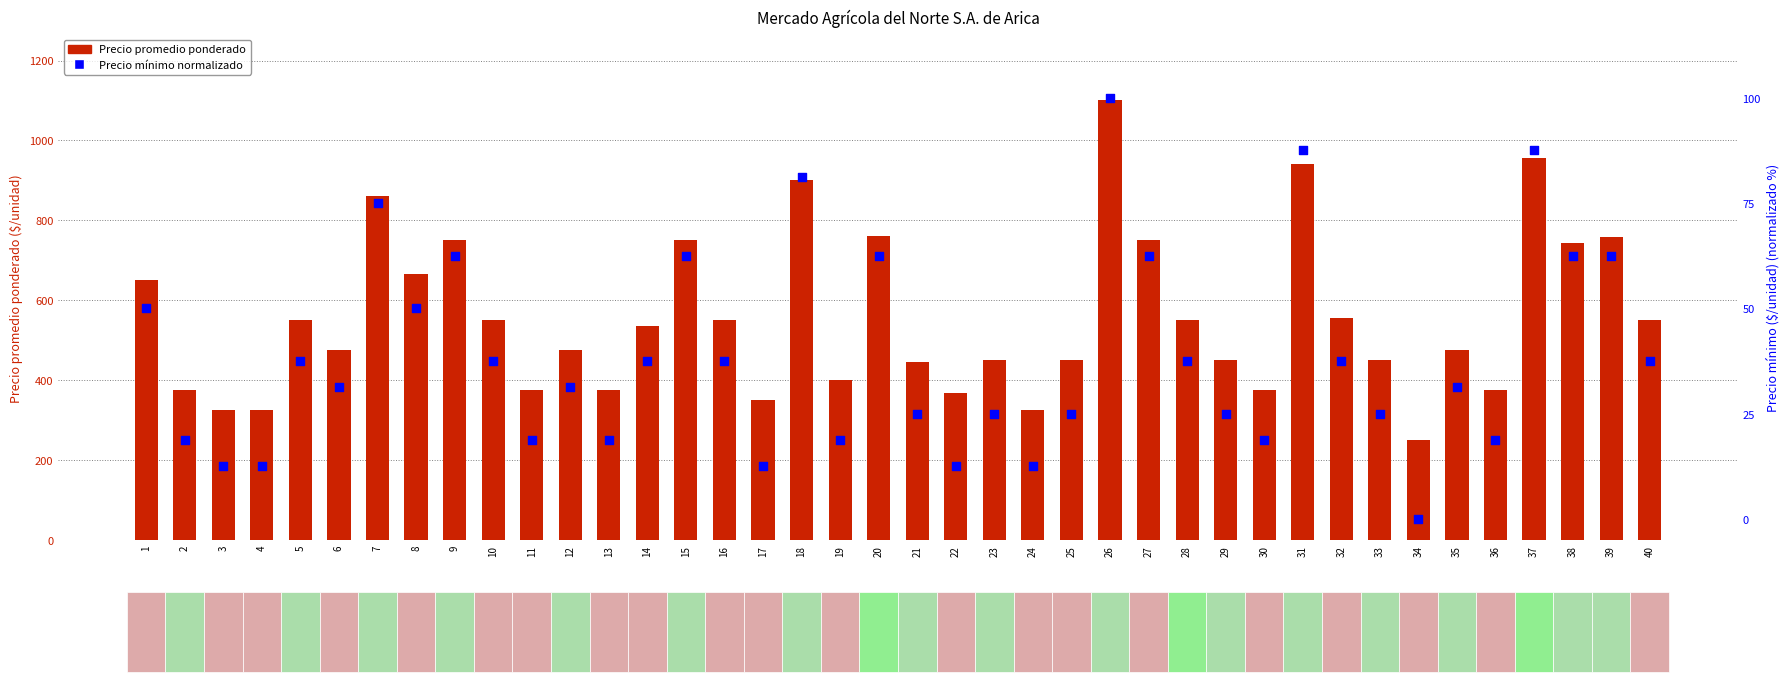

At which category is the sum across all series the highest?

26